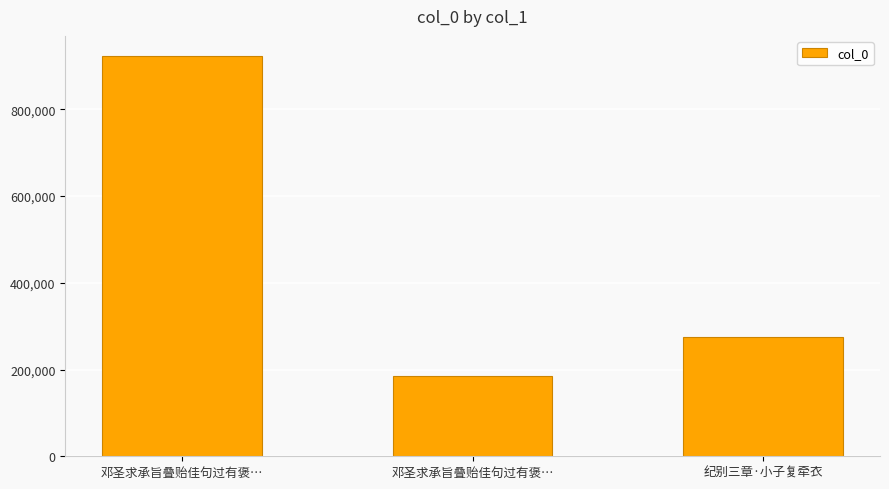

At which category does the chart reach its peak across all series?

邓圣求承旨叠贻佳句过有褒…